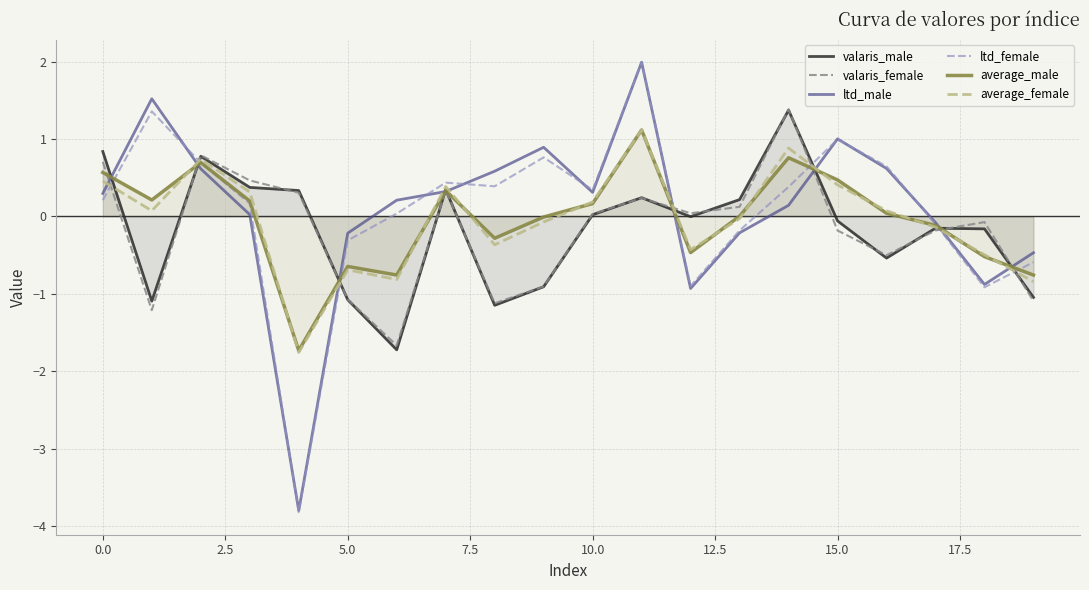

What are all the series names shown in the legend?

valaris_male, valaris_female, ltd_male, ltd_female, average_male, average_female